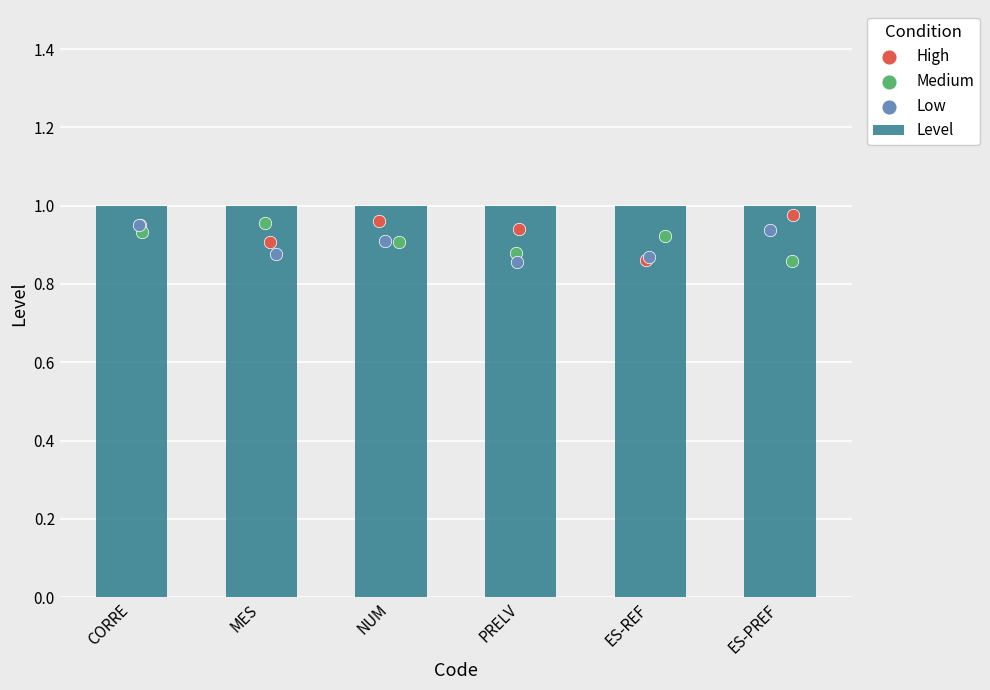

Which series reaches the maximum Y coordinate?

Level